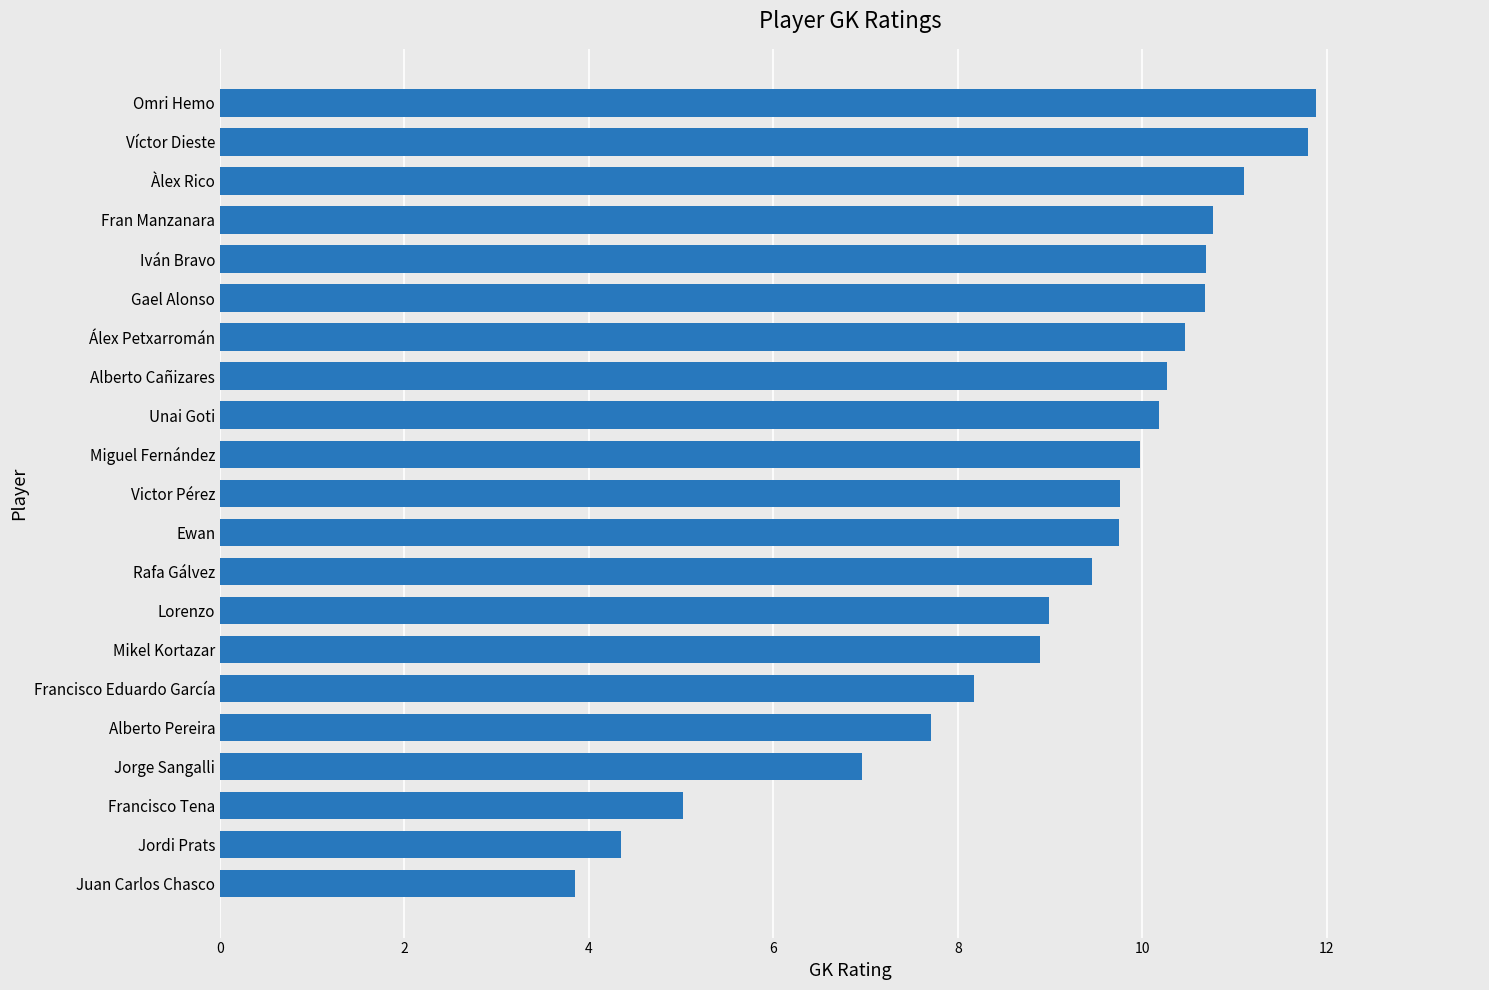

How many bars are there in total?

21